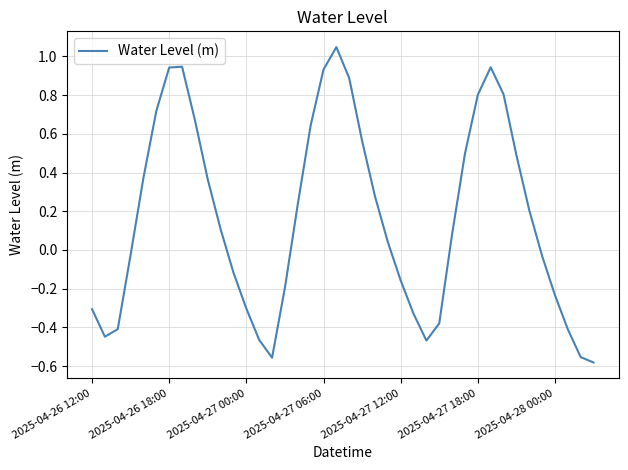

How many negative values are there?

18